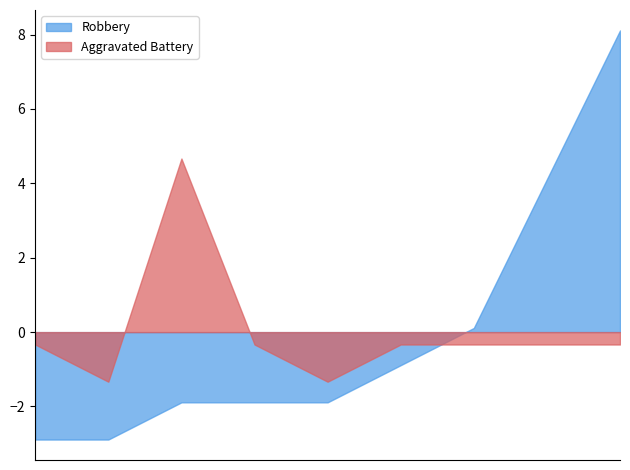

True or false: Robbery has more than 1 interior local peaks.

False